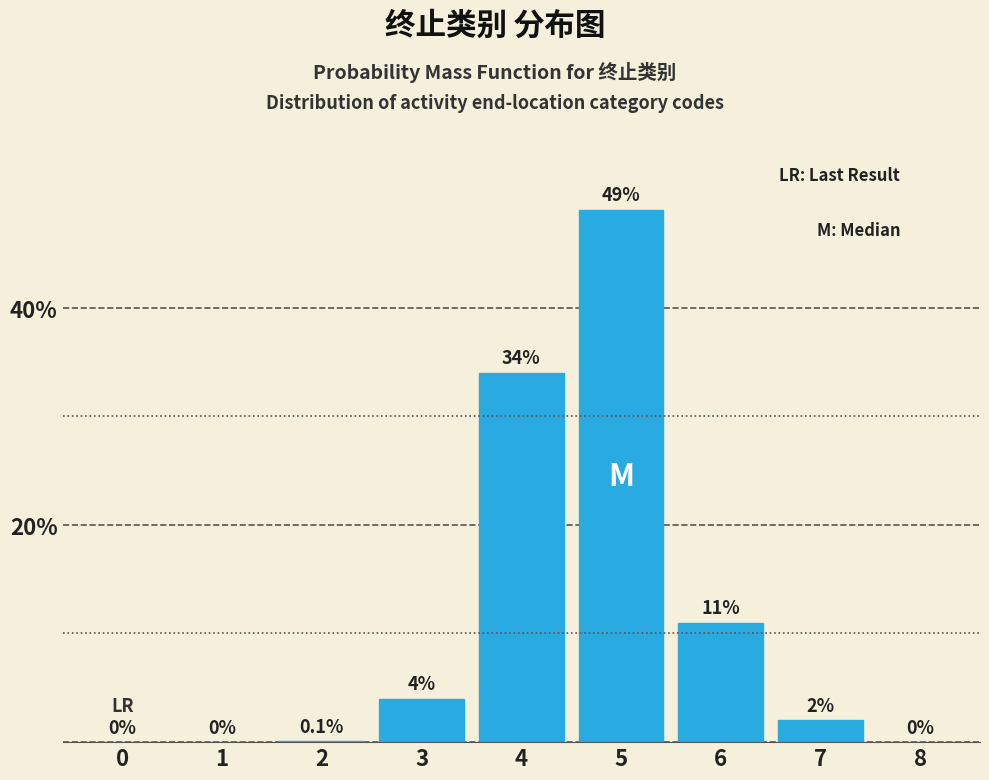

Reading right to left, extract all data points from this chart.

8=0.0	7=2.0	6=11.0	5=49.0	4=34.0	3=4.0	2=0.1	1=0.0	0=0.0